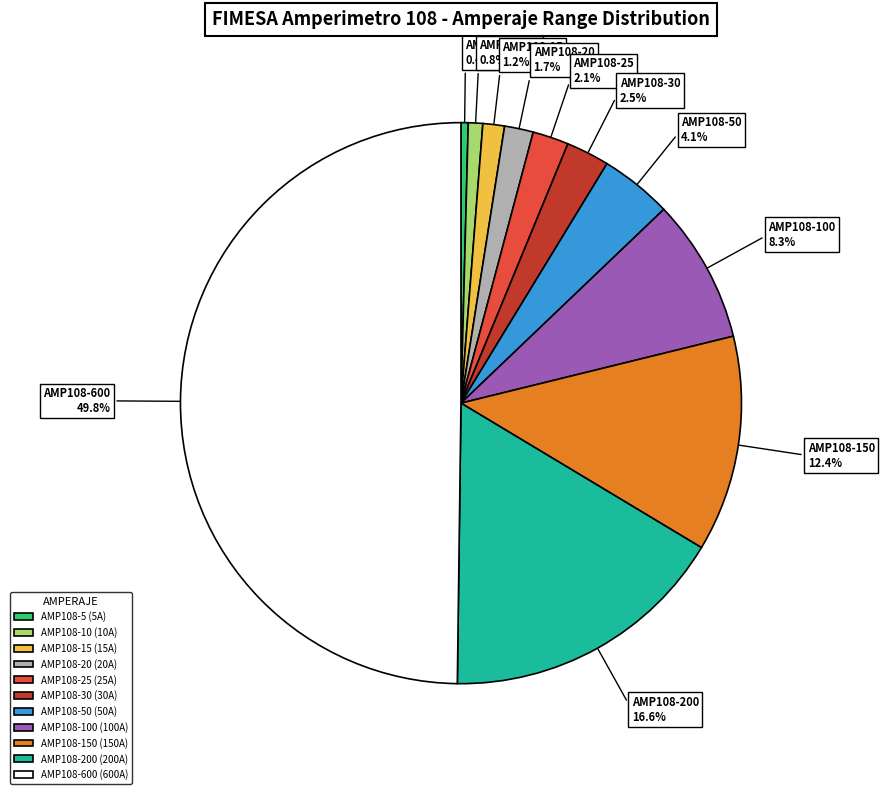

Is AMP108-25 the majority of the pie?

No